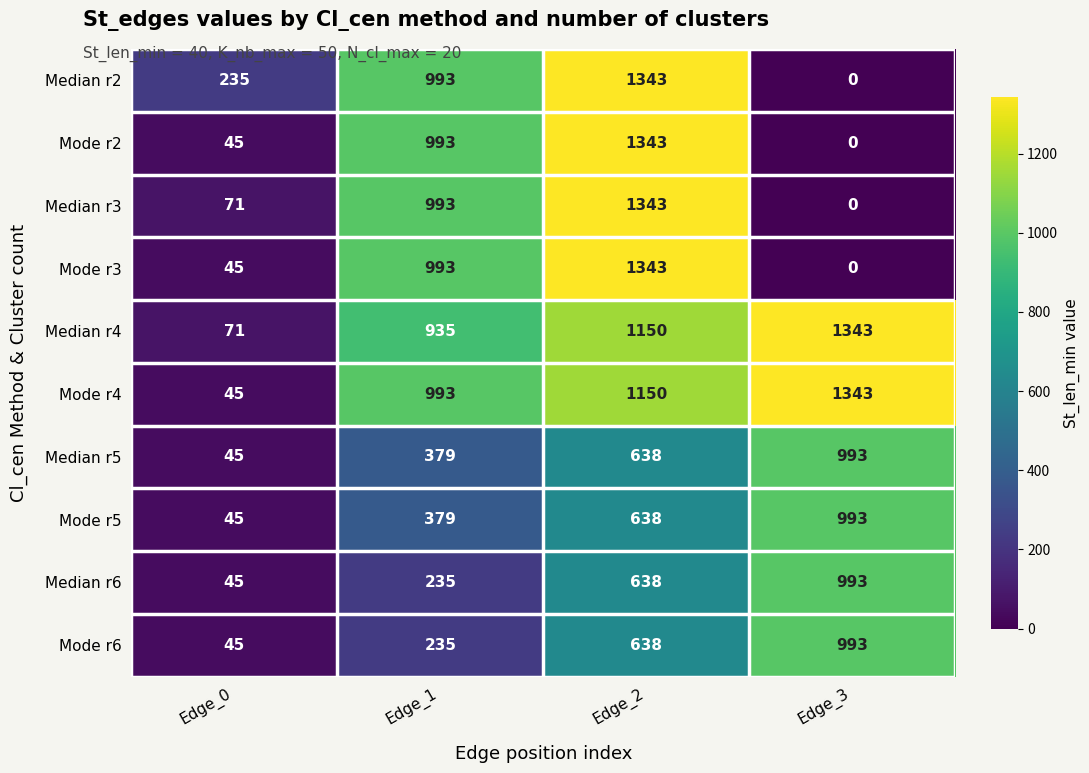

What is the difference between the highest and lowest values at Edge_1?

758